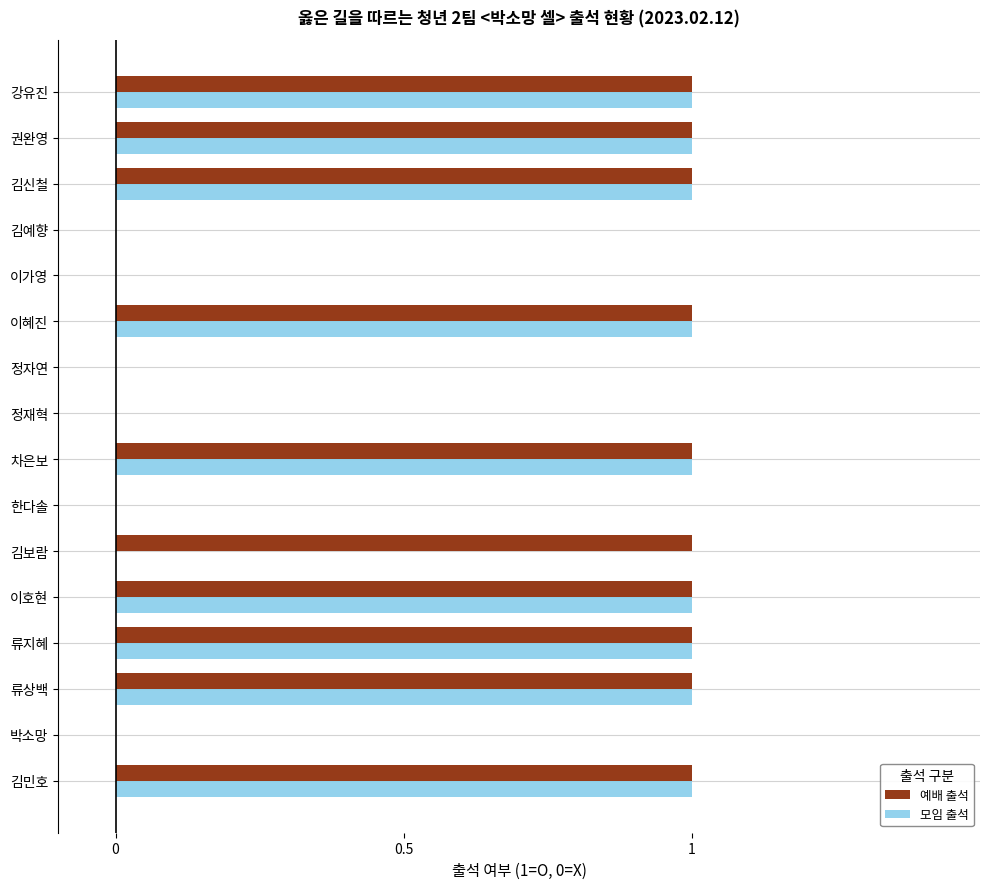

The 모임 출석 series shows 2 at 이호현. True or false?

False